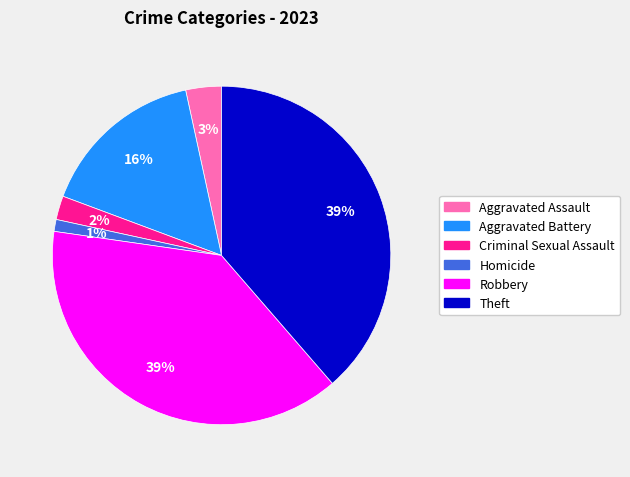

What percentage is the Aggravated Battery slice, to the nearest percent?

16%